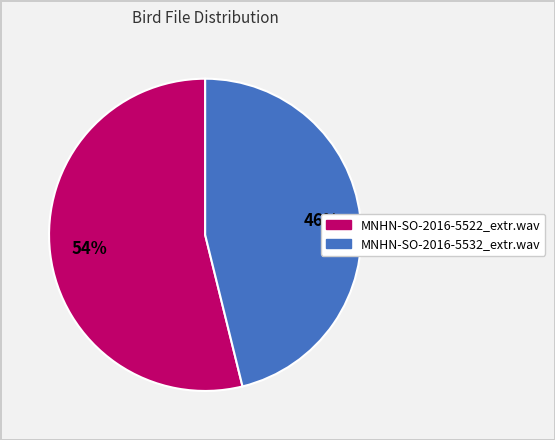

Is it true that MNHN-SO-2016-5532_extr.wav is 46% of the pie?

True